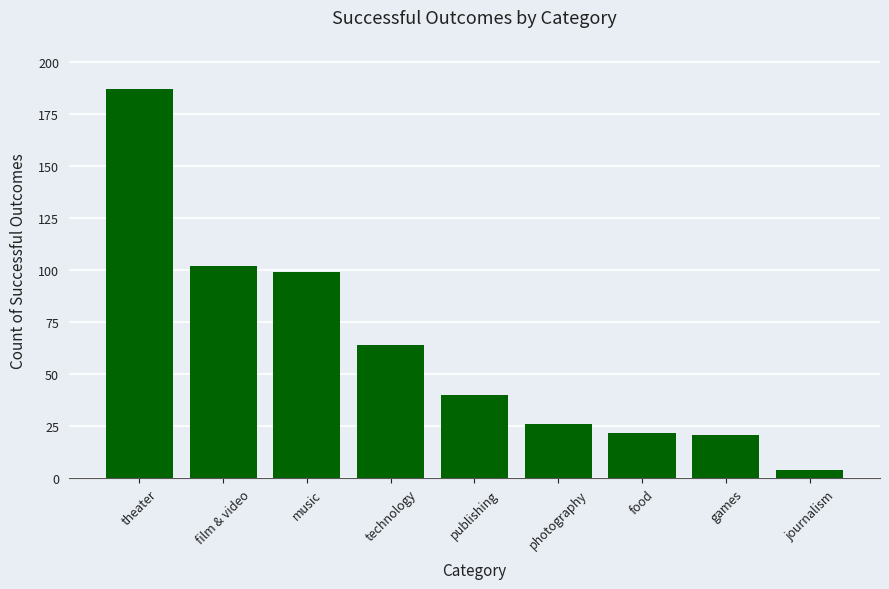

Reading right to left, extract all data points from this chart.

4	21	22	26	40	64	99	102	187